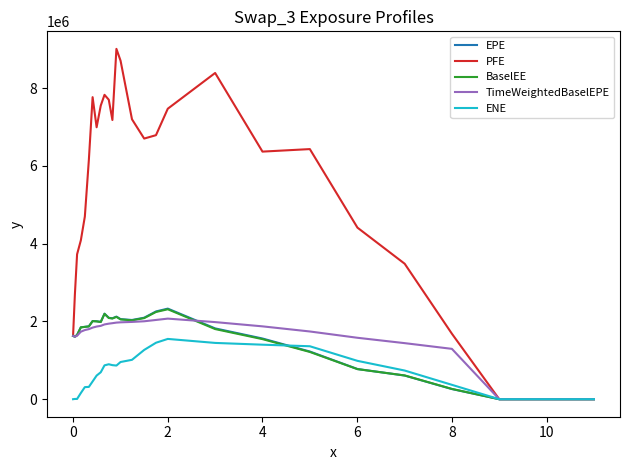

What is the greatest value displayed?

9013128.0